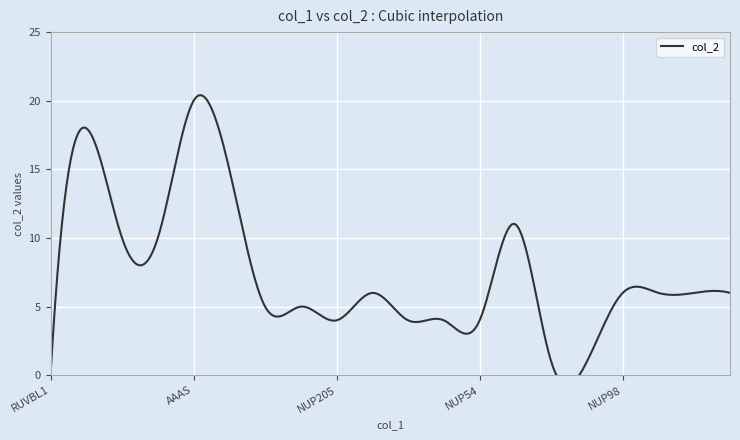

How many values are below 6?

9